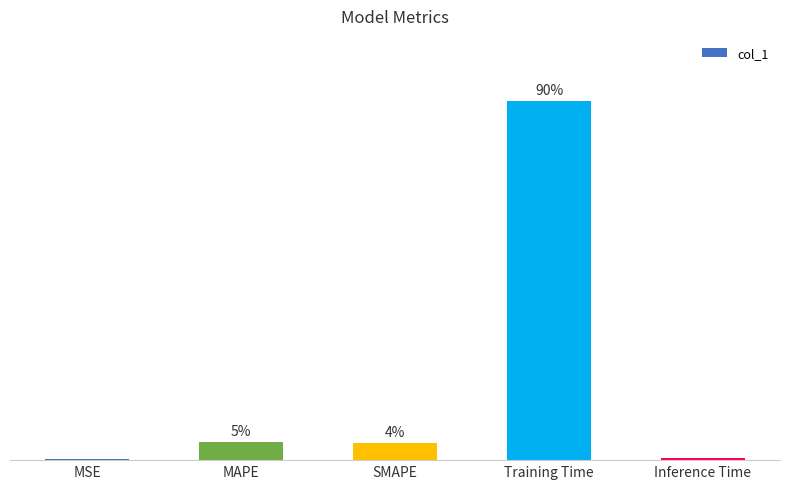

Which category has the lowest value across all series?

MSE